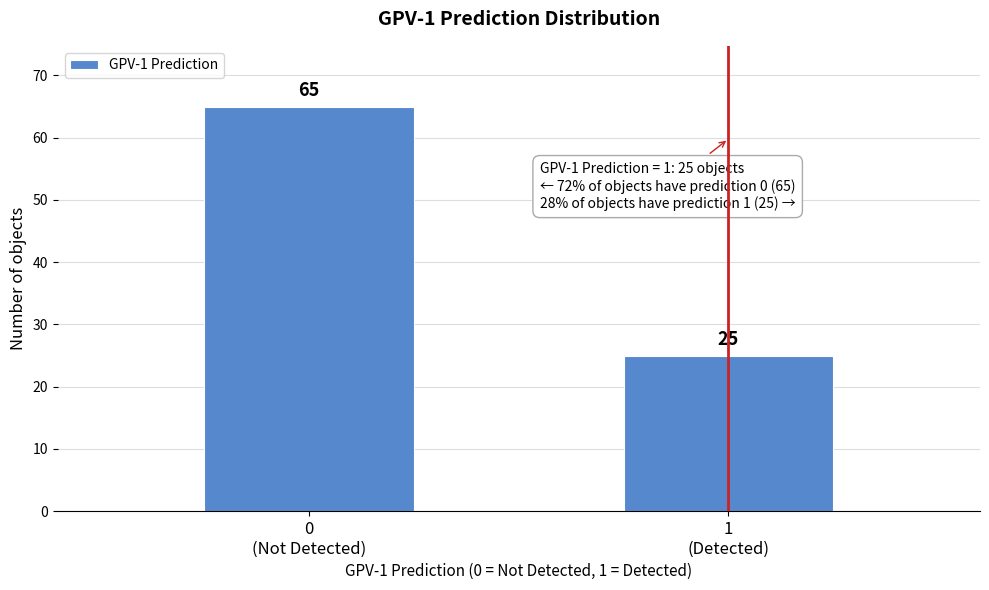

Reading left to right, what are all the values shown in this chart?

65	25